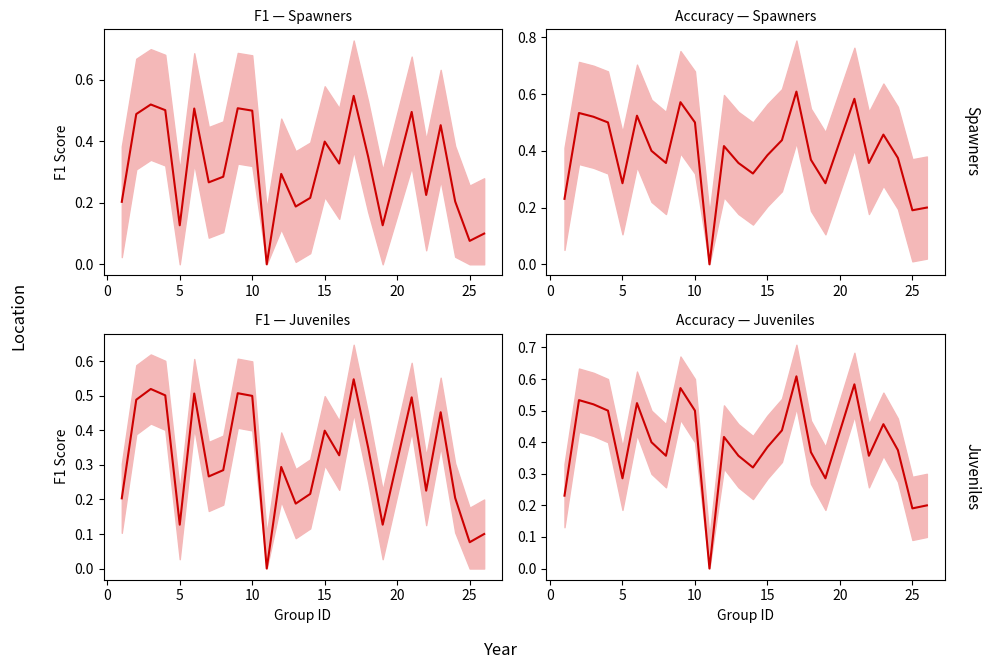

What is the total value across all series at 15?

0.4